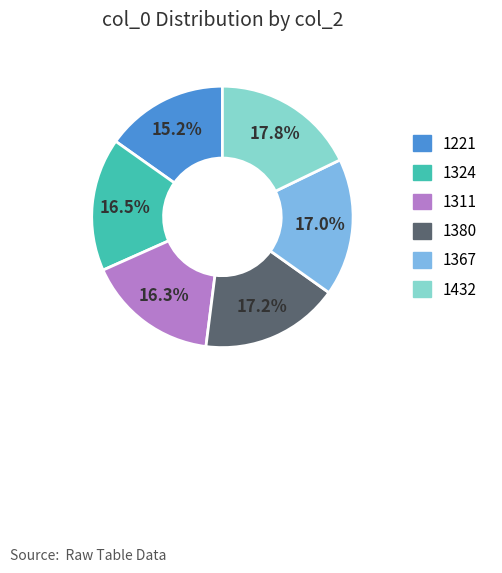

Combined, what portion of the pie is 1380 and 1221?

32.4%